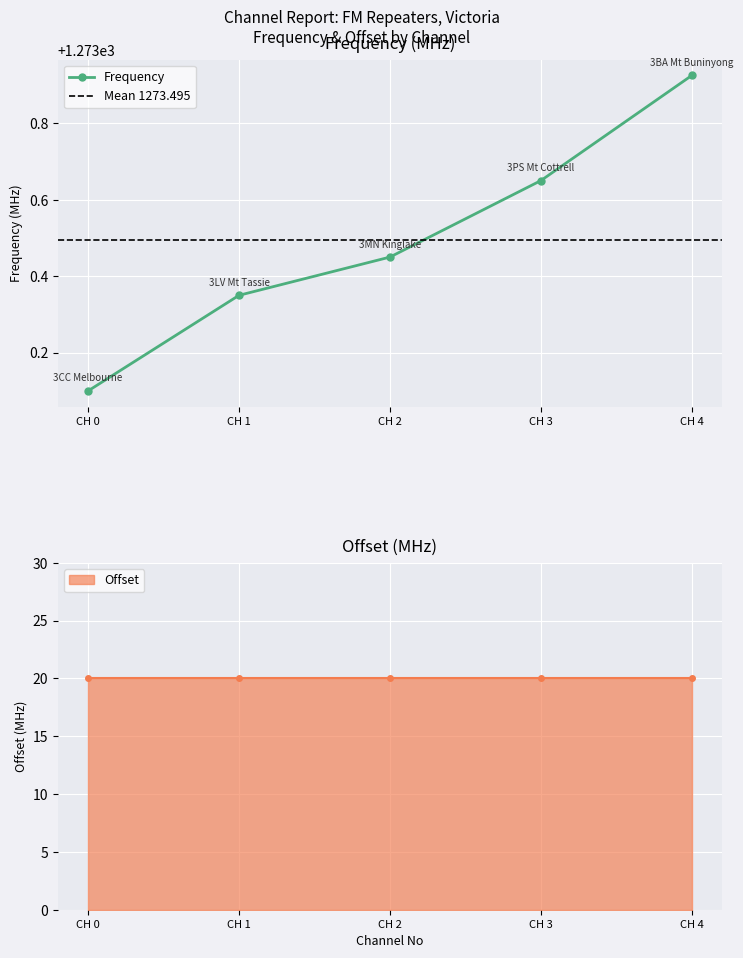

At which label does Frequency reach its minimum?

CH 0